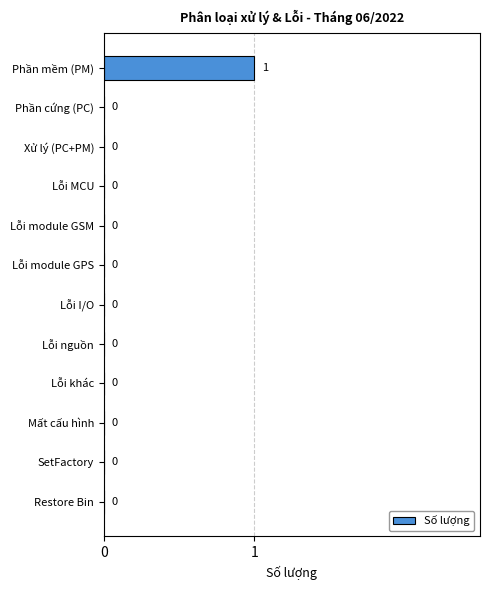

Reading top to bottom, list all the values displayed in this chart.

Phần mềm (PM)=1	Phần cứng (PC)=0	Xử lý (PC+PM)=0	Lỗi MCU=0	Lỗi module GSM=0	Lỗi module GPS=0	Lỗi I/O=0	Lỗi nguồn=0	Lỗi khác=0	Mất cấu hình=0	SetFactory=0	Restore Bin=0